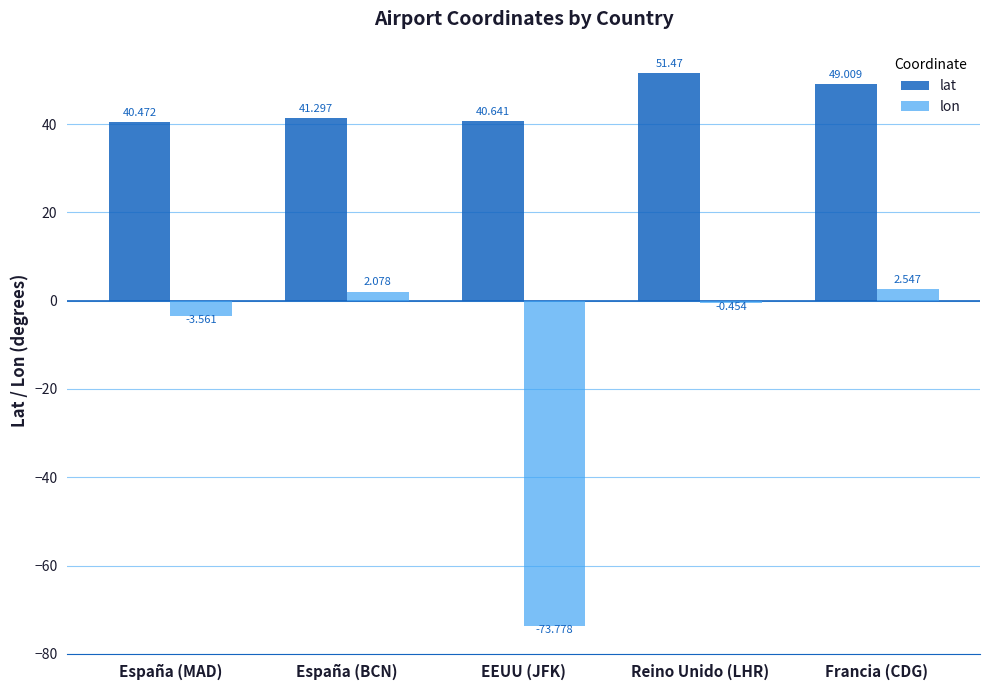

What is the difference between the maximum and second lowest values in the lon series?

6.1